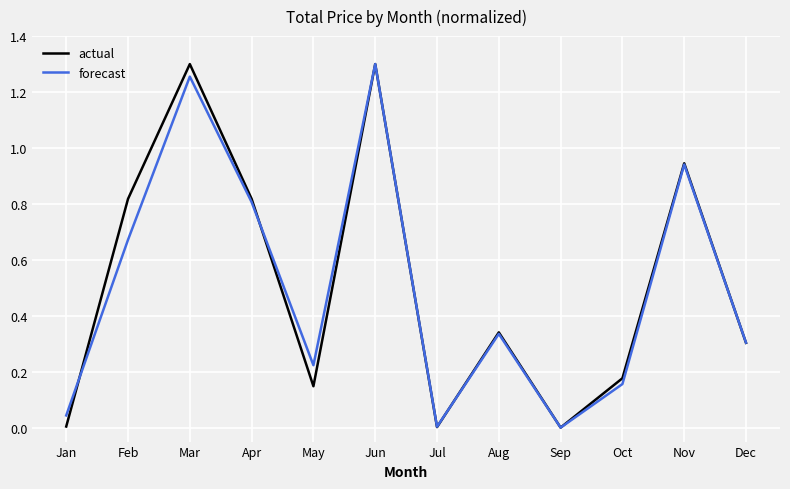

Is the value of forecast at Jan greater than the value of actual at Nov?

No